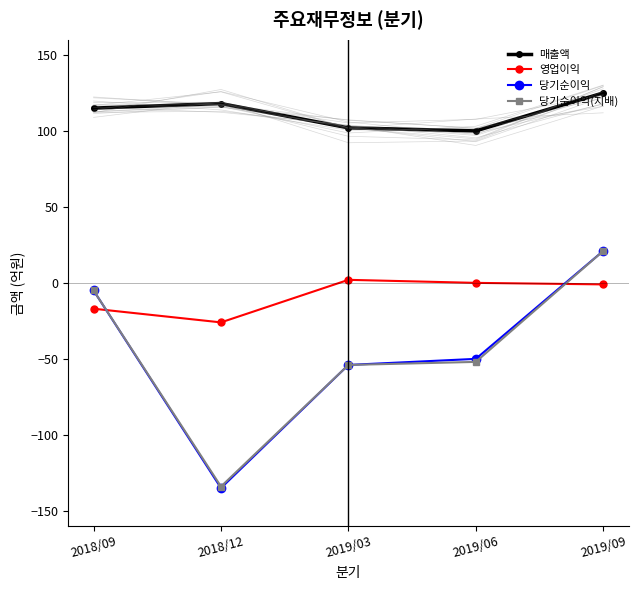

List the series in order of their peak value, highest first.

매출액, 당기순이익, 당기순이익(지배), 영업이익